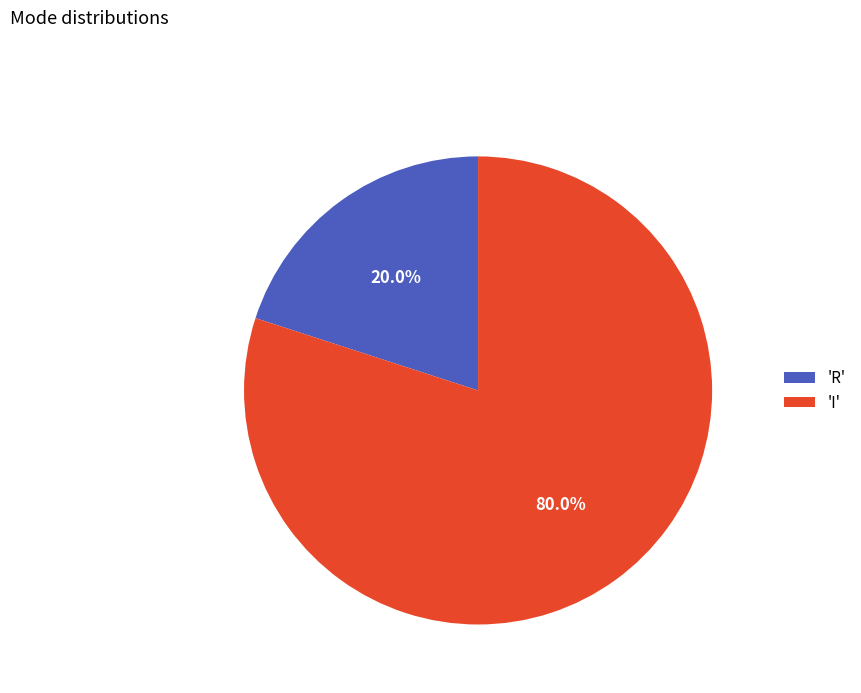

What is the ratio of the value at 'I' to the value at 'R'?

4.0